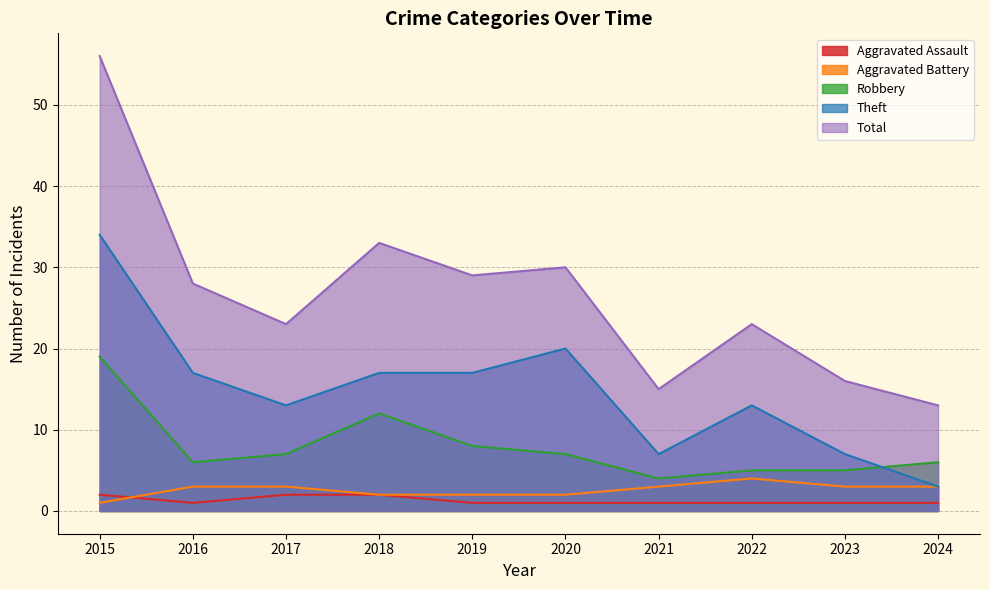

Is it true that Theft equals 2 at 2024?

False